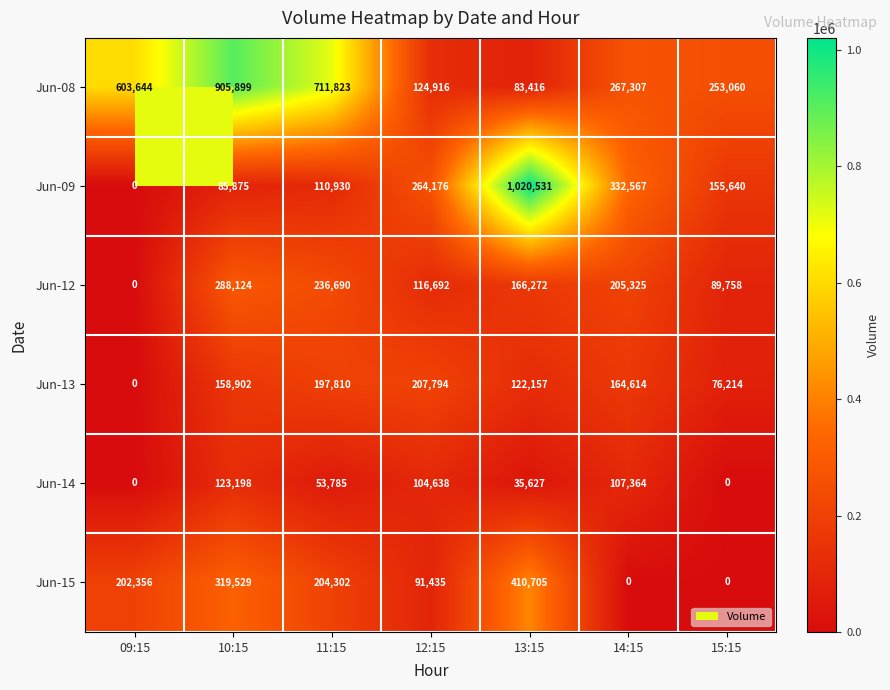

At which label does Jun-09 reach its peak?

13:15